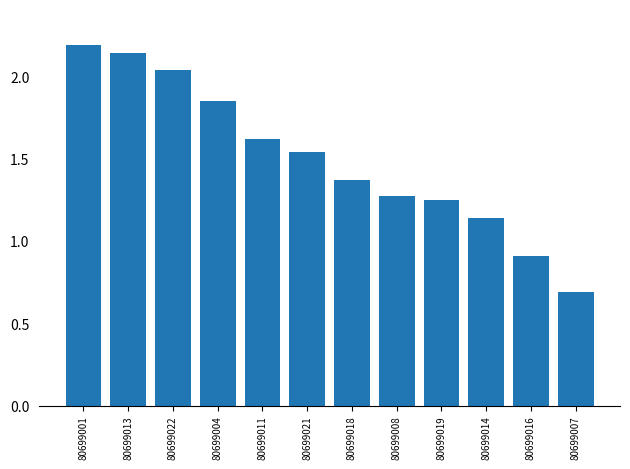

Between 80699008 and 80699019, which is larger?

80699008